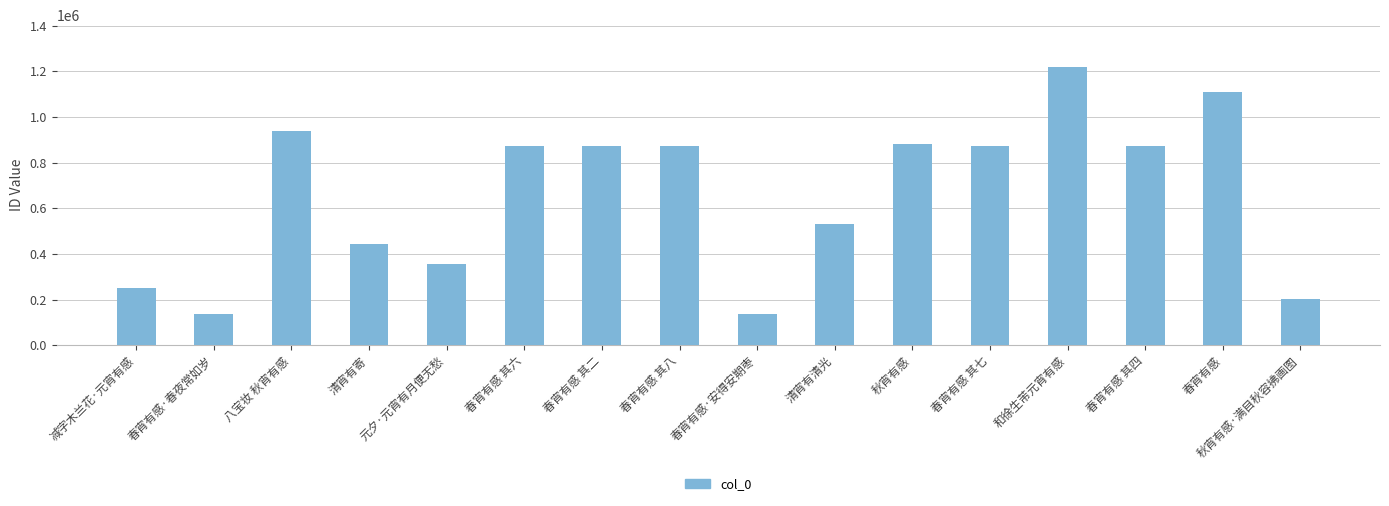

What is the sum of all values?

10558195